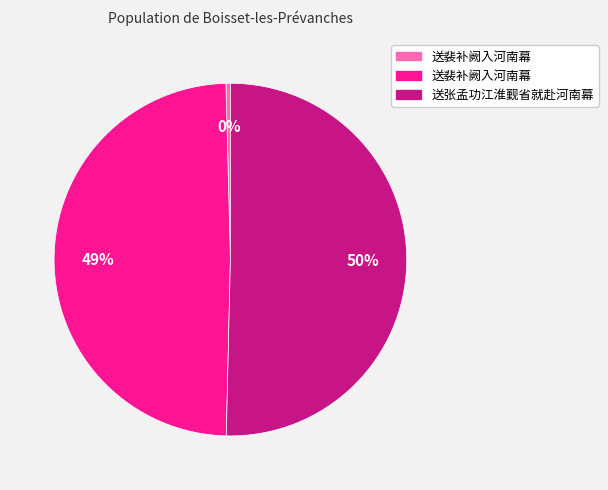

To the nearest percent, what is the average slice percentage?

33%